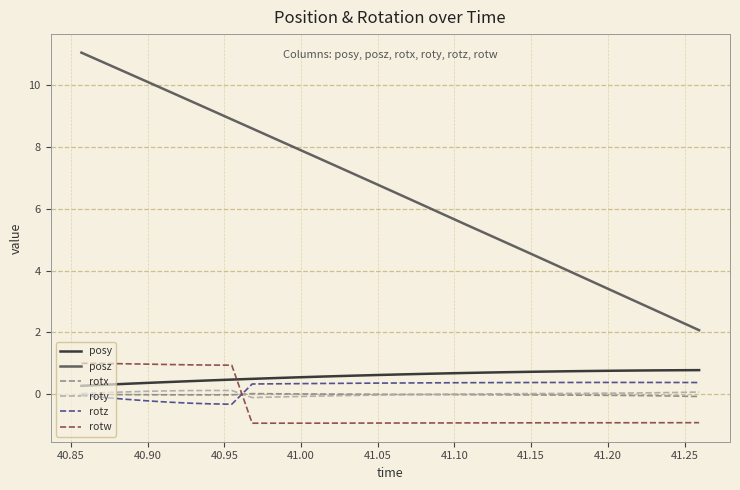

Which series has the largest total across all categories?

posz